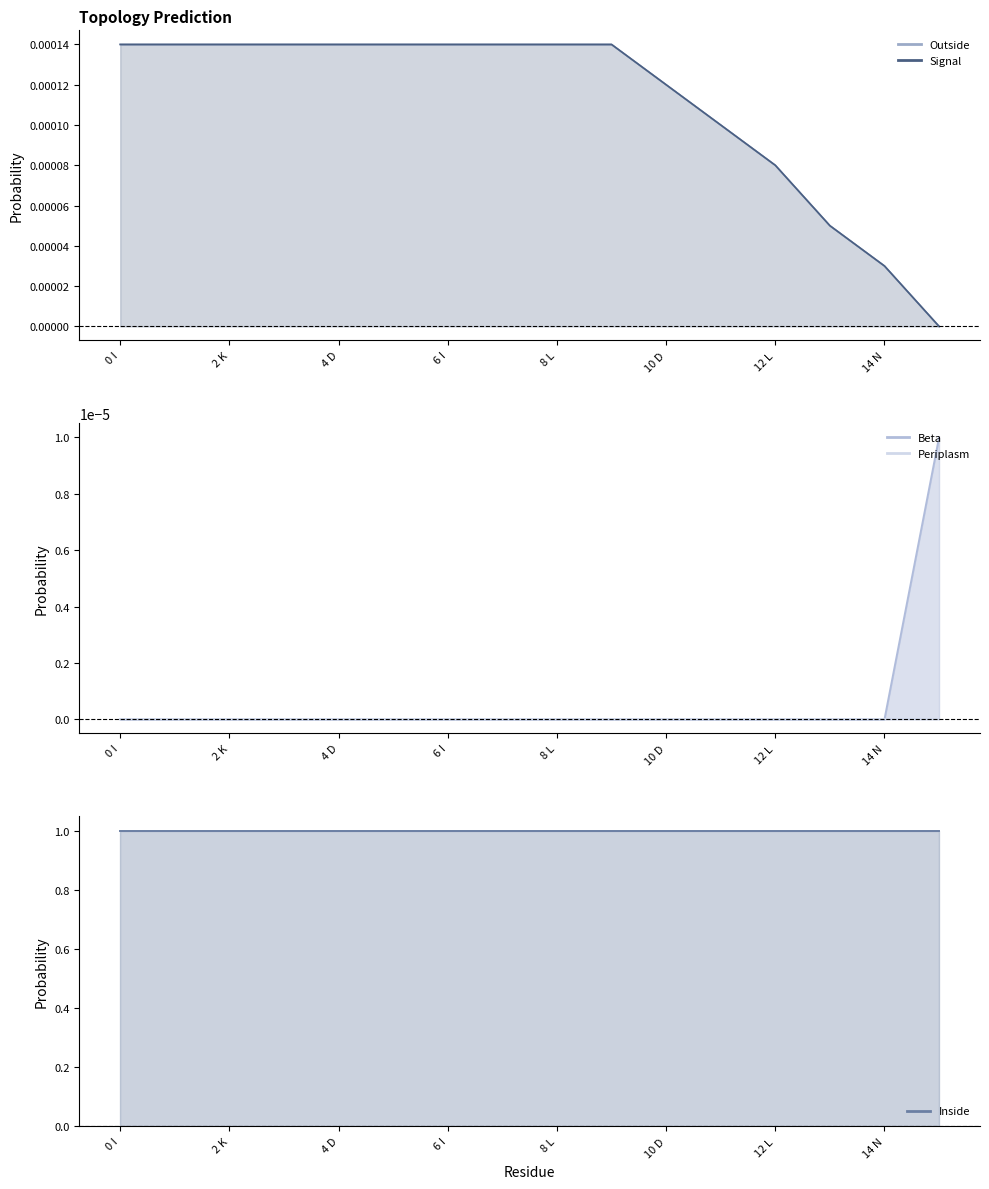

Which has a higher value, 14 N or 13?

14 N